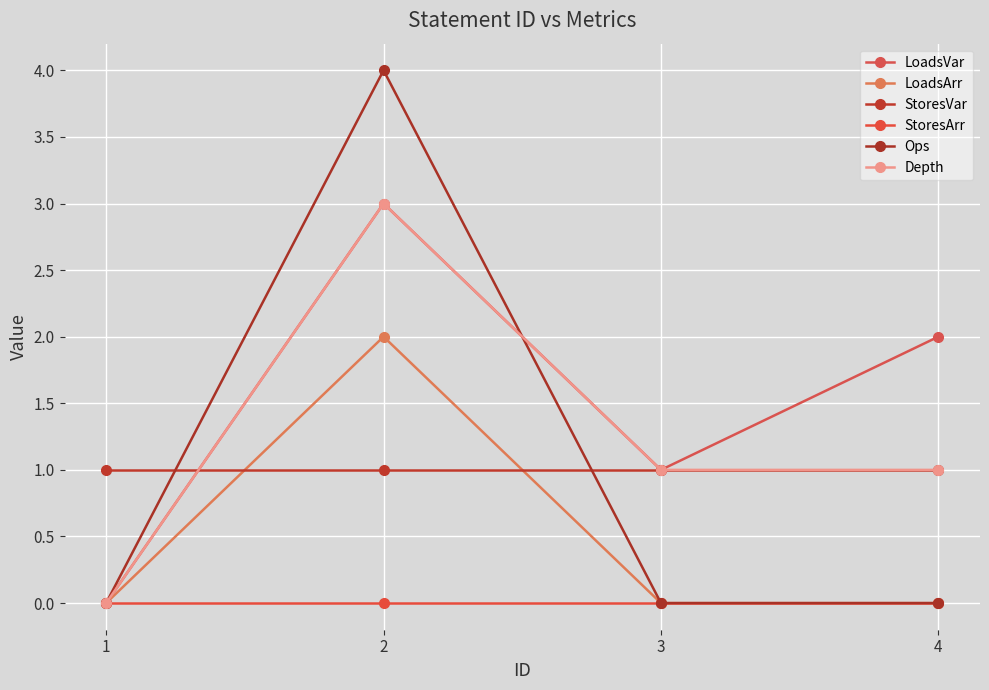

Which series has the widest spread of values?

Ops